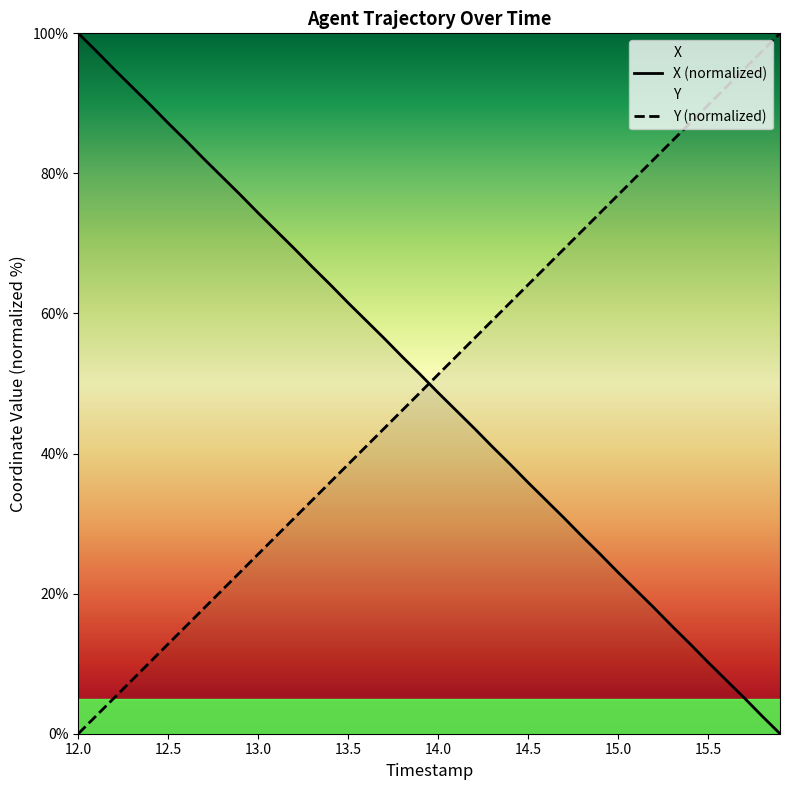

Count the number of data series in this chart.

2